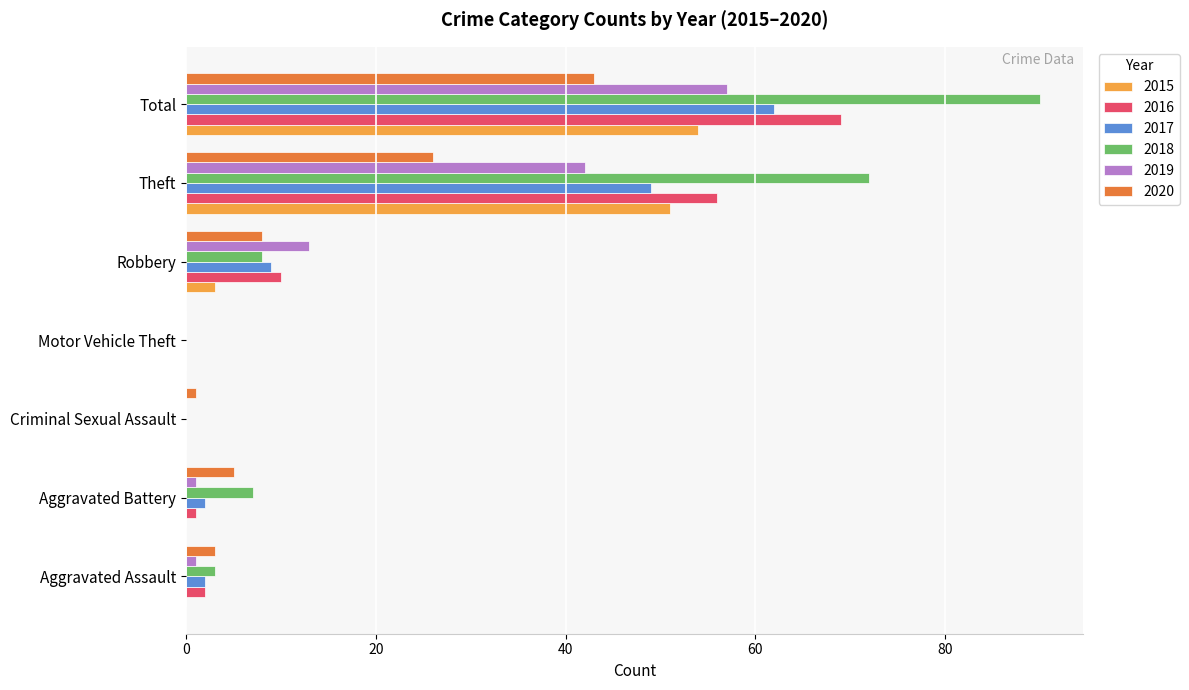

What is the maximum value shown in the chart?

90